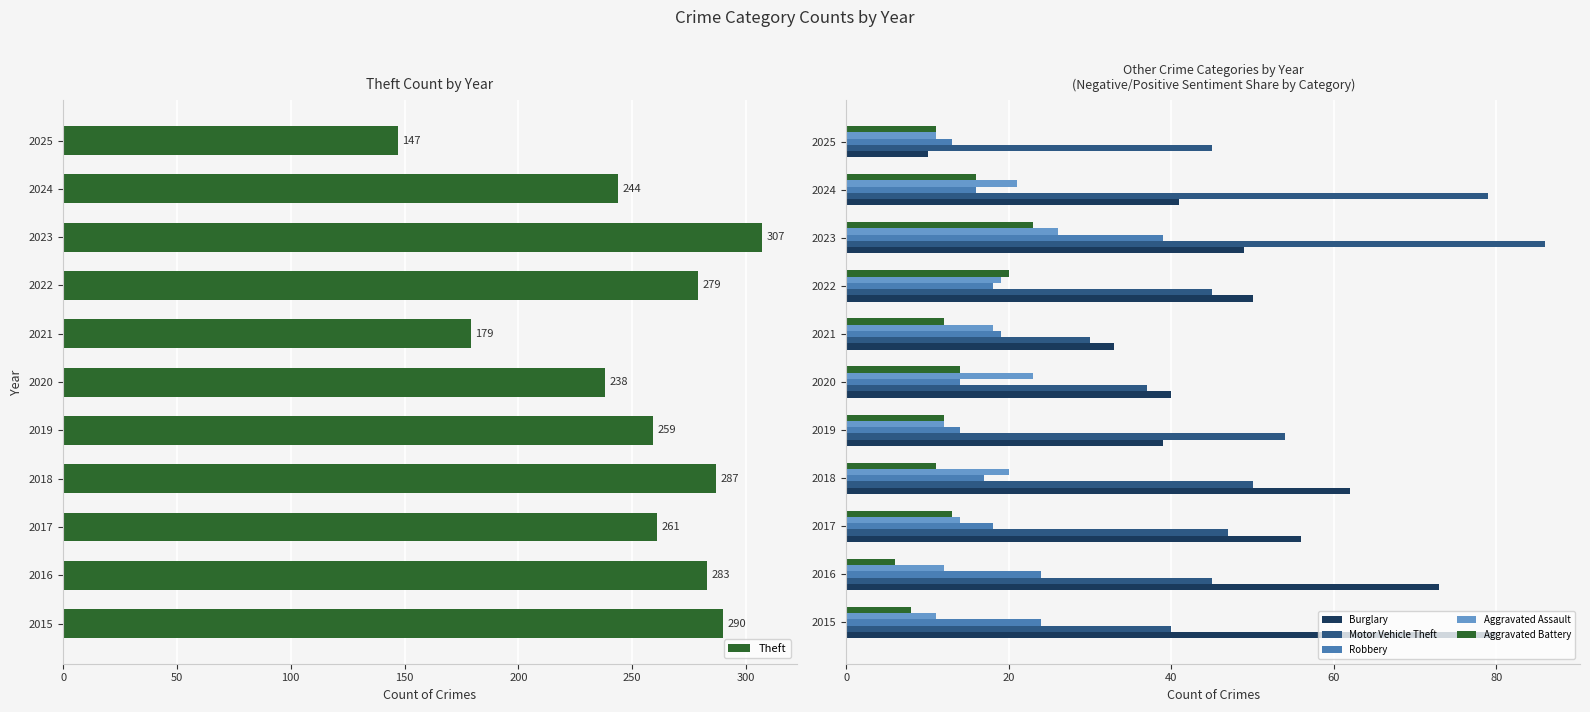

The Aggravated Battery series shows 9 at 2024. True or false?

False